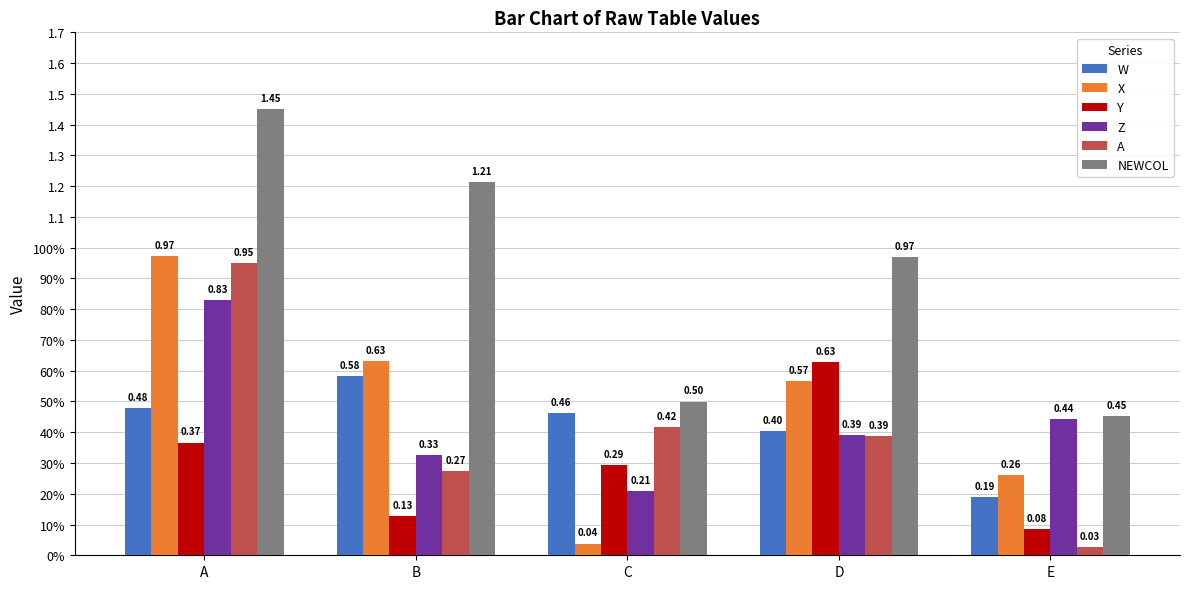

List the labels in order of W value, smallest first.

E, D, C, A, B